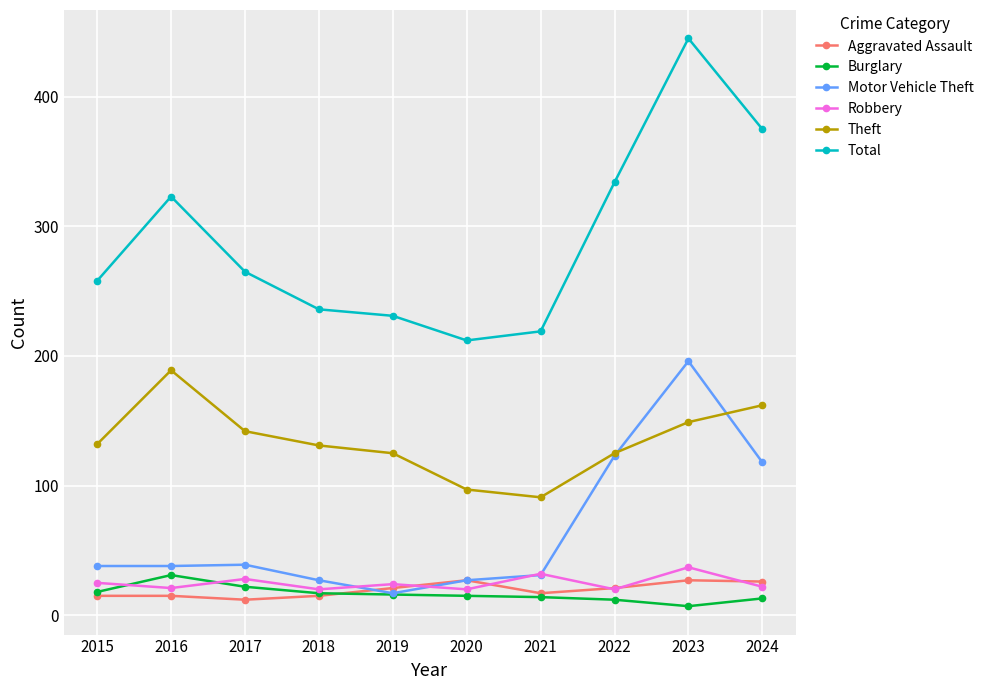

True or false: Aggravated Assault has more than 0 interior local peaks.

True